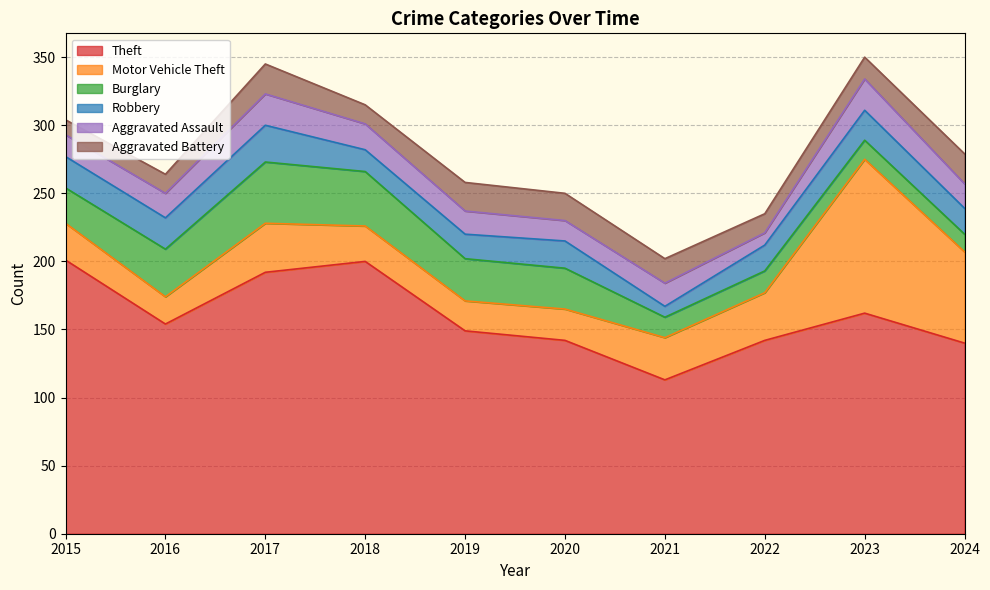

True or false: Aggravated Battery and Aggravated Assault intersect in this chart.

True